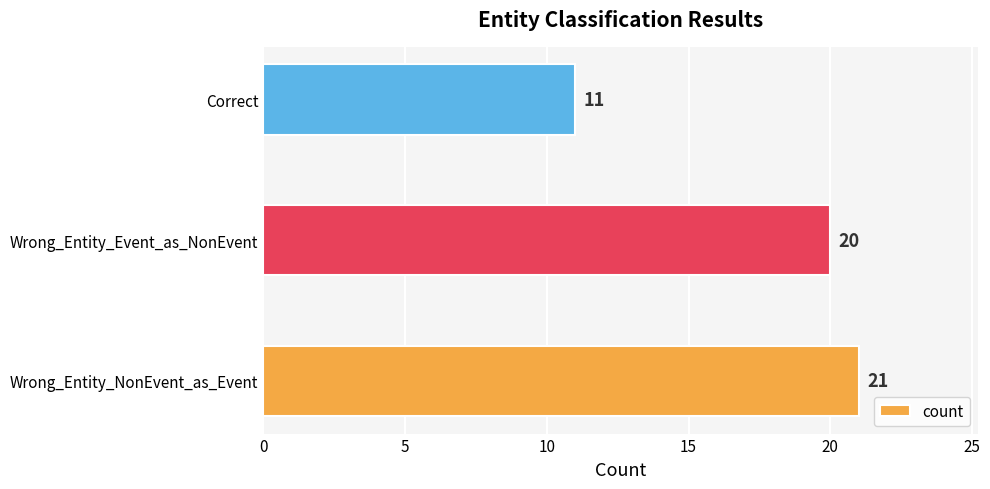

Rank the categories by value from lowest to highest.

Correct, Wrong_Entity_Event_as_NonEvent, Wrong_Entity_NonEvent_as_Event